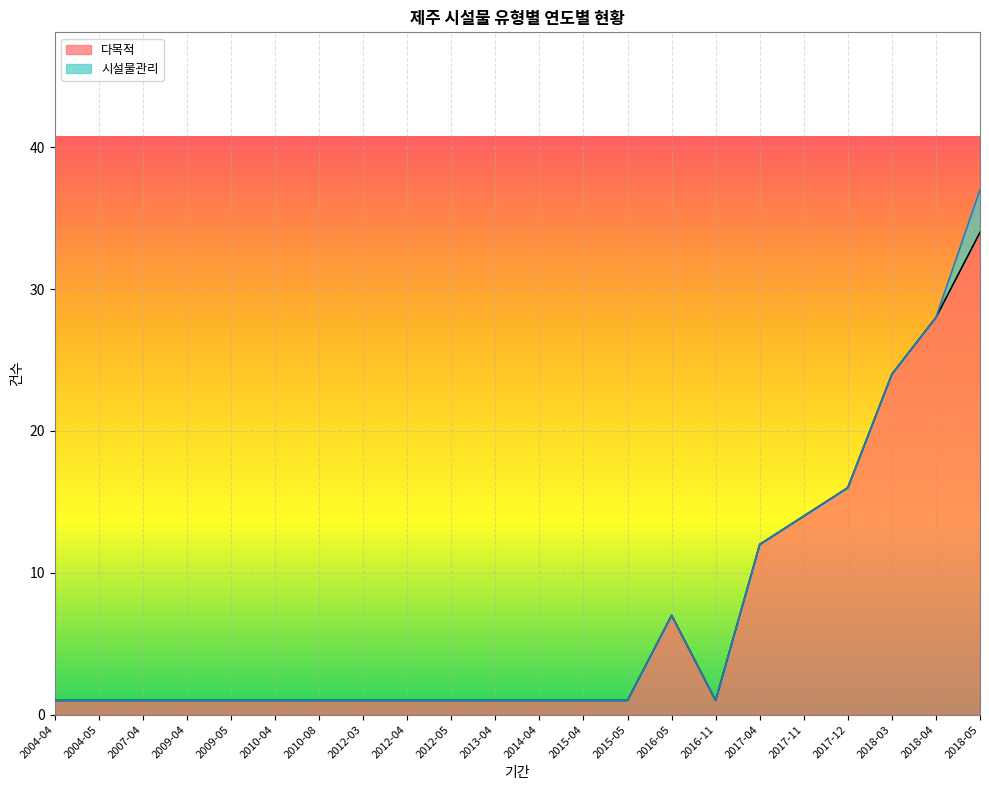

Does the chart display data point markers on the line(s)?

No